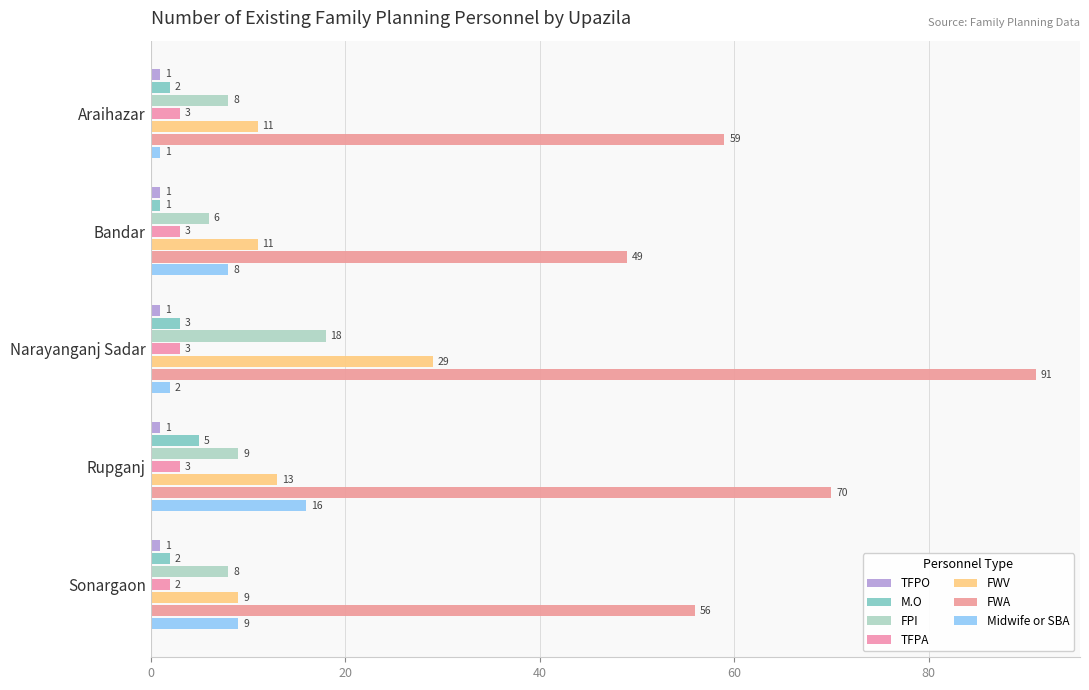

Which series has the widest spread of values?

FWA